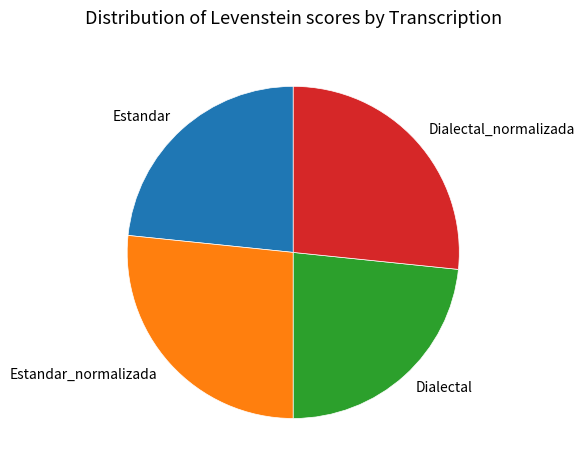

Does any single category account for the majority?

No